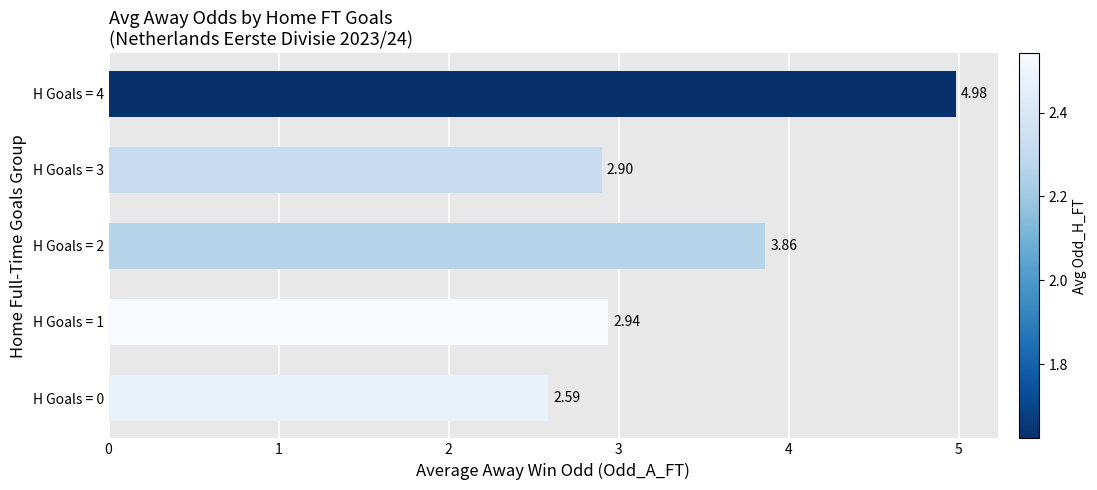

How many bars are there in total?

5